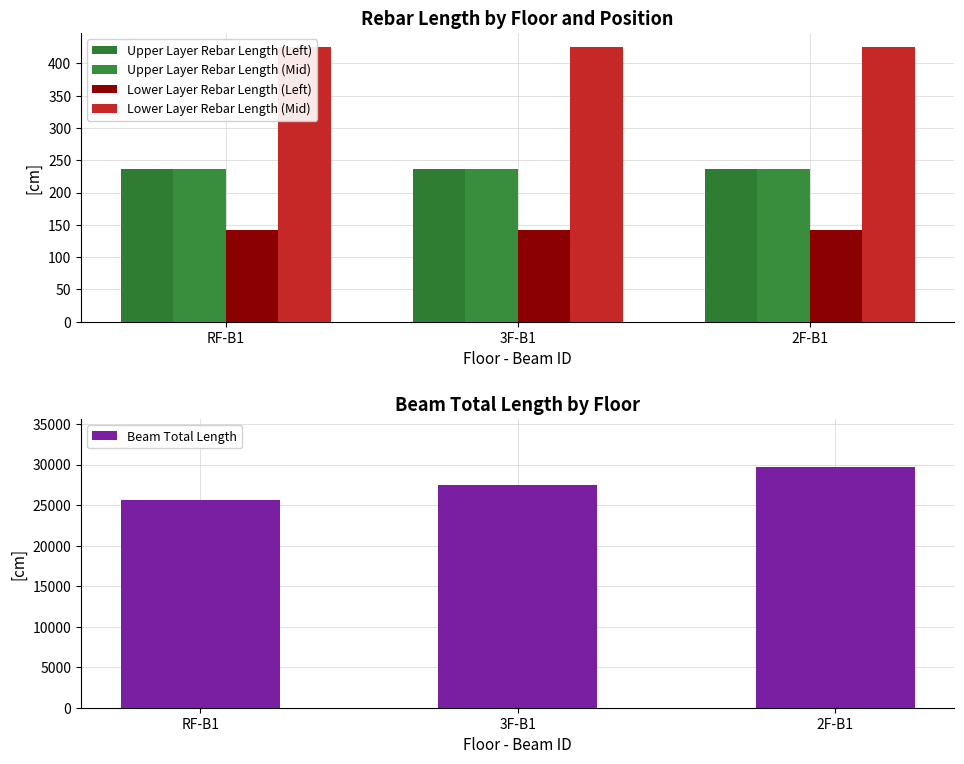

The value of Lower Layer Rebar Length (Mid) at 2F-B1 is 426.0. True or false?

True